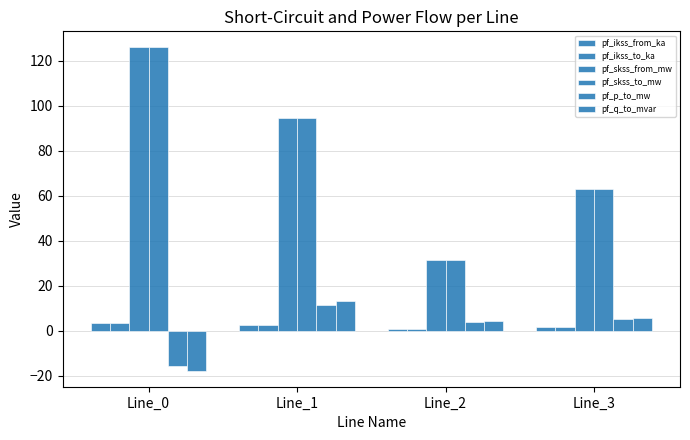

How many categories are shown in the chart?

4